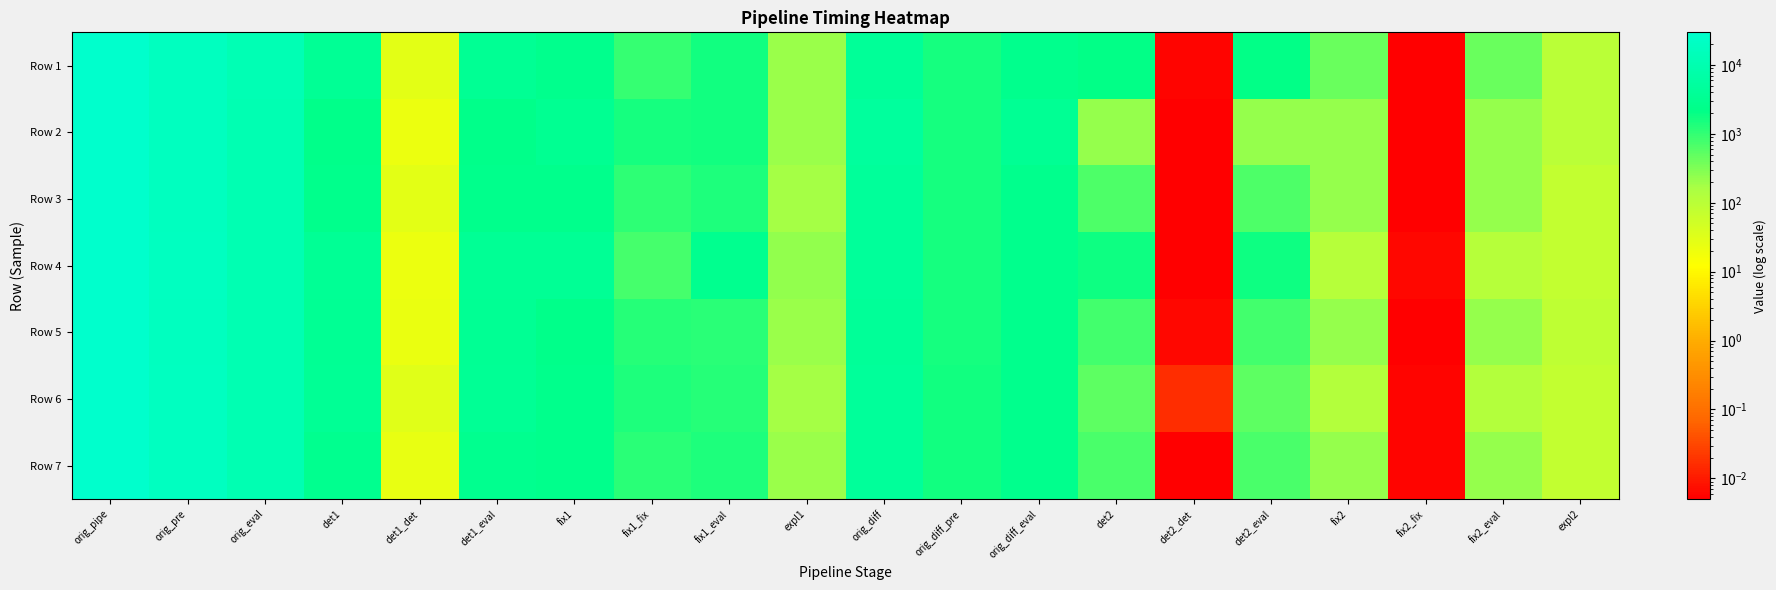

At which category is the sum across all series the highest?

orig_pipe